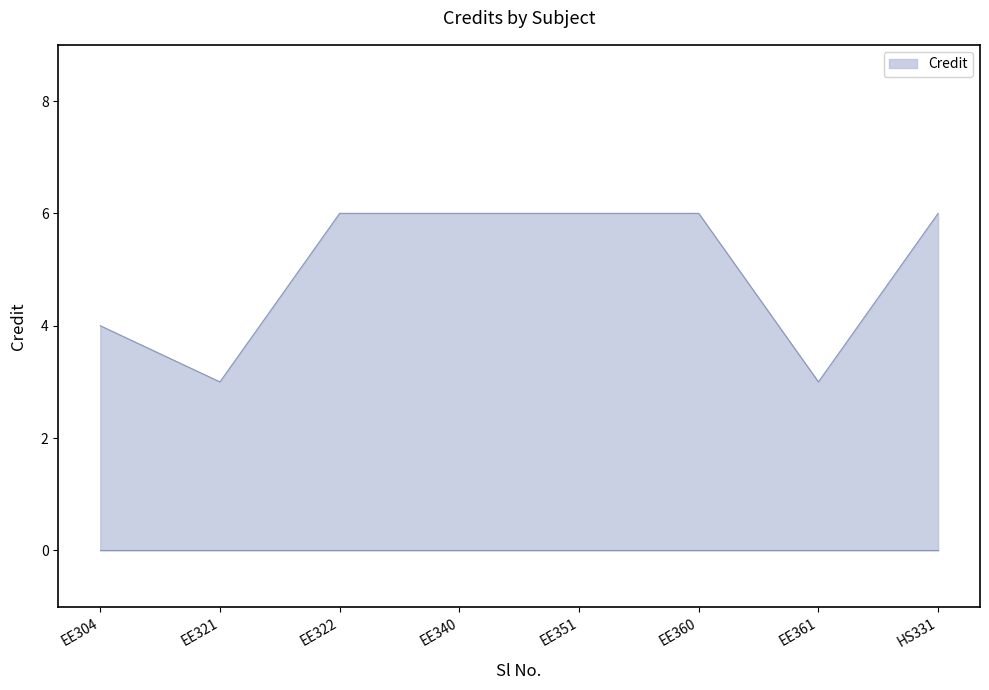

What is the maximum value shown in the chart?

6